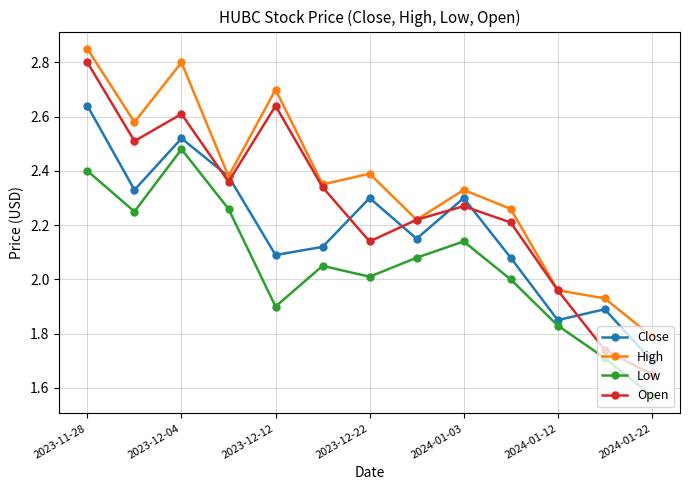

True or false: High and Low intersect in this chart.

False